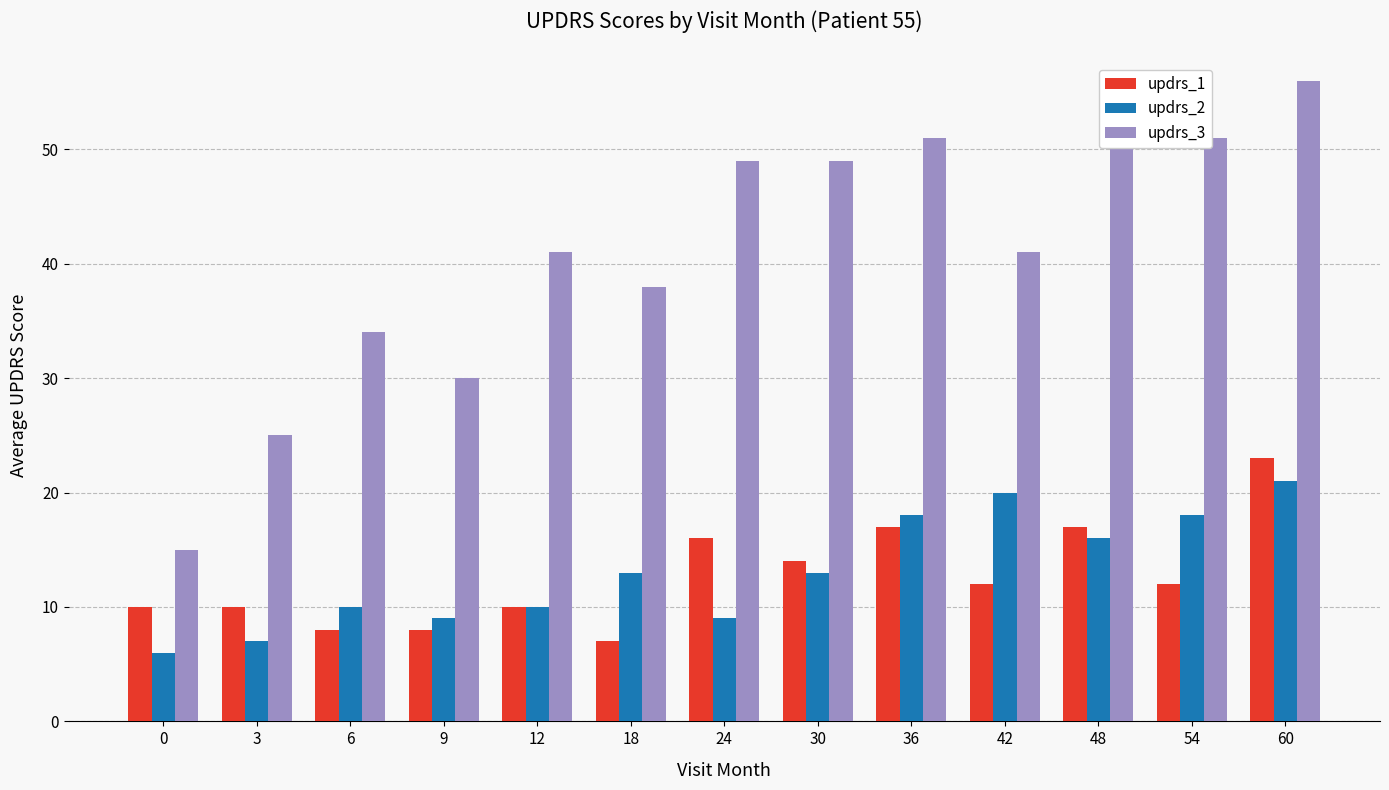

How many bars are there in each group?

3